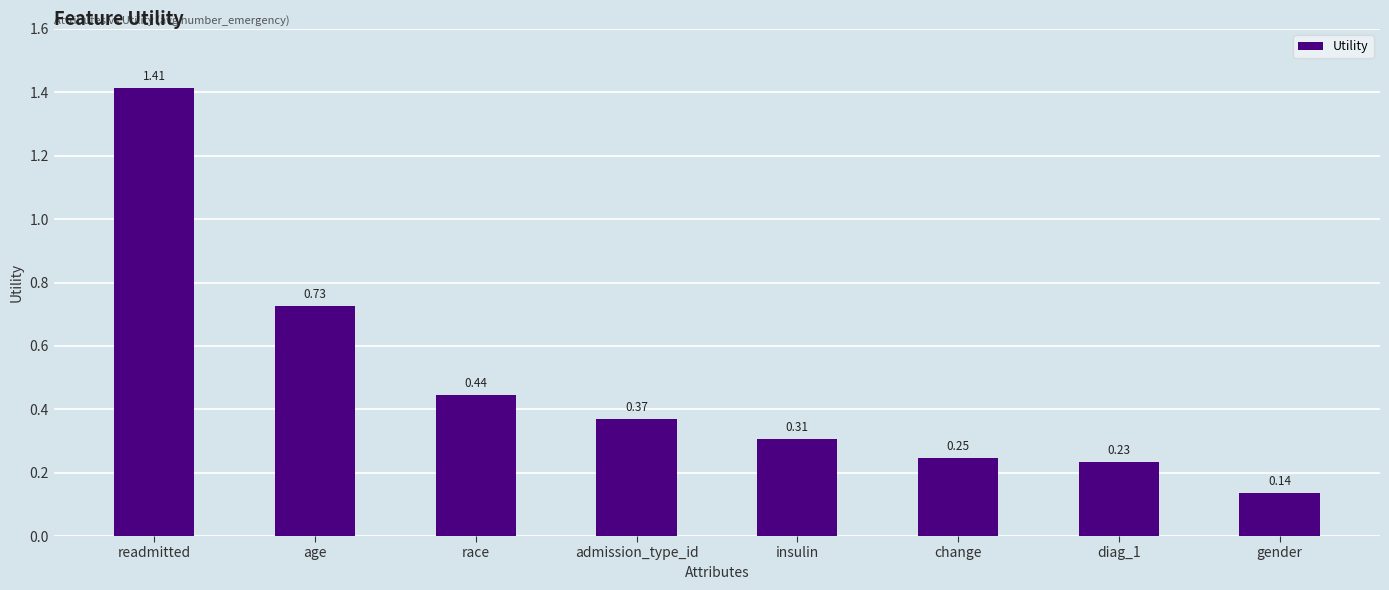

What is the sum of the values at diag_1 and age?

1.0